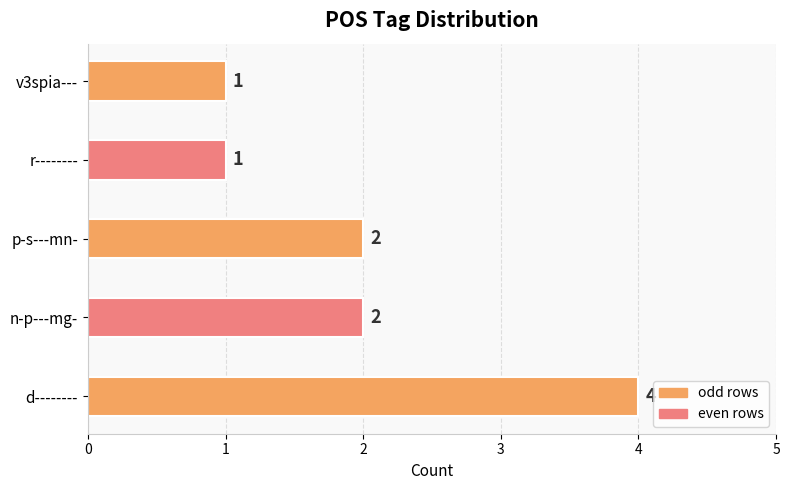

Reading bottom to top, what are all the values shown in this chart?

4	2	2	1	1